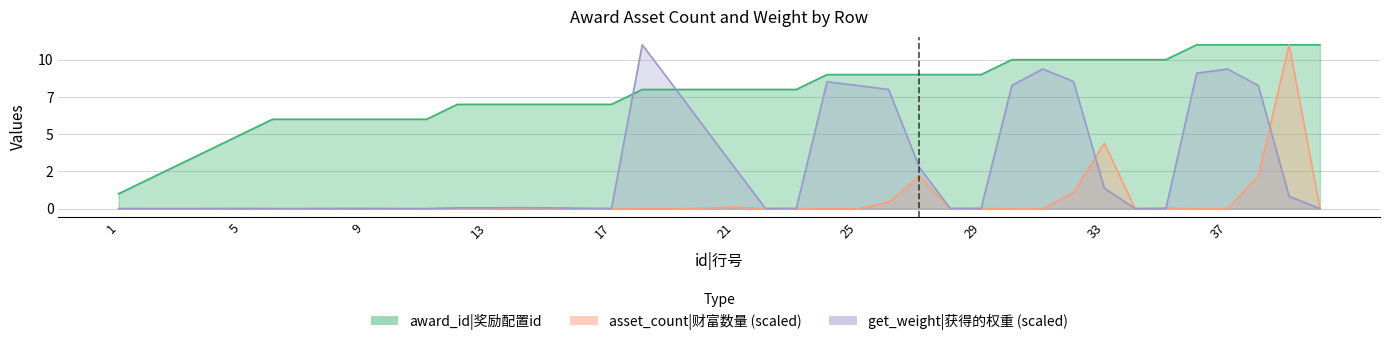

At which category is the sum across all series the highest?

39